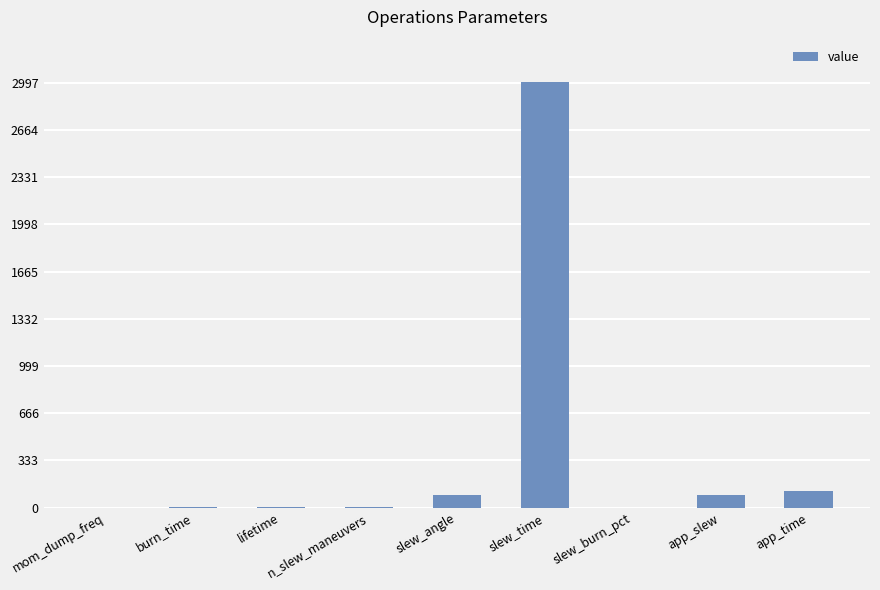

Which label corresponds to the largest value in the chart?

slew_time